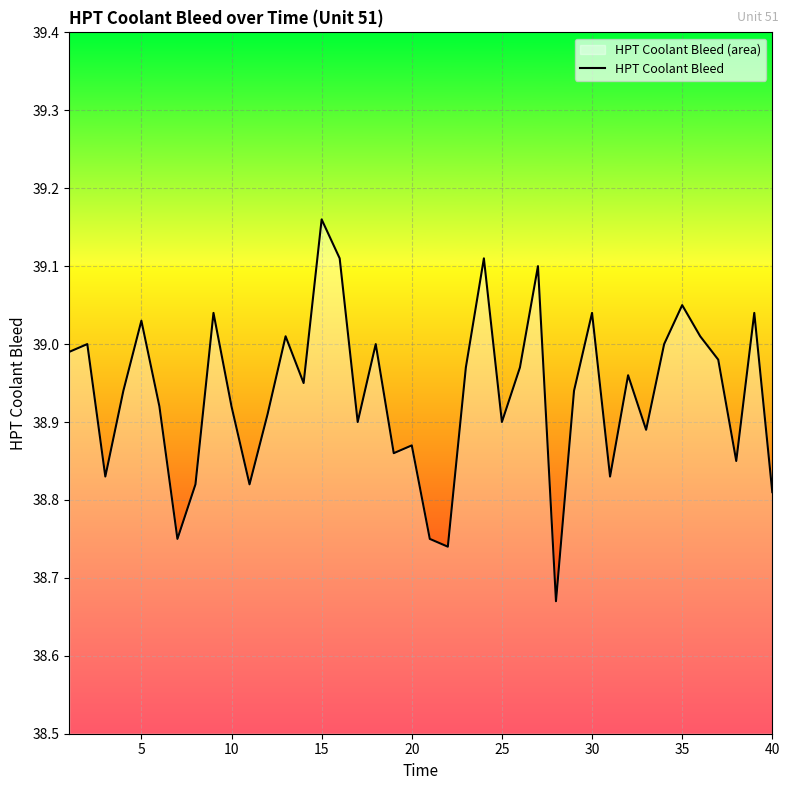

Between 40 and 35, which is larger?

35